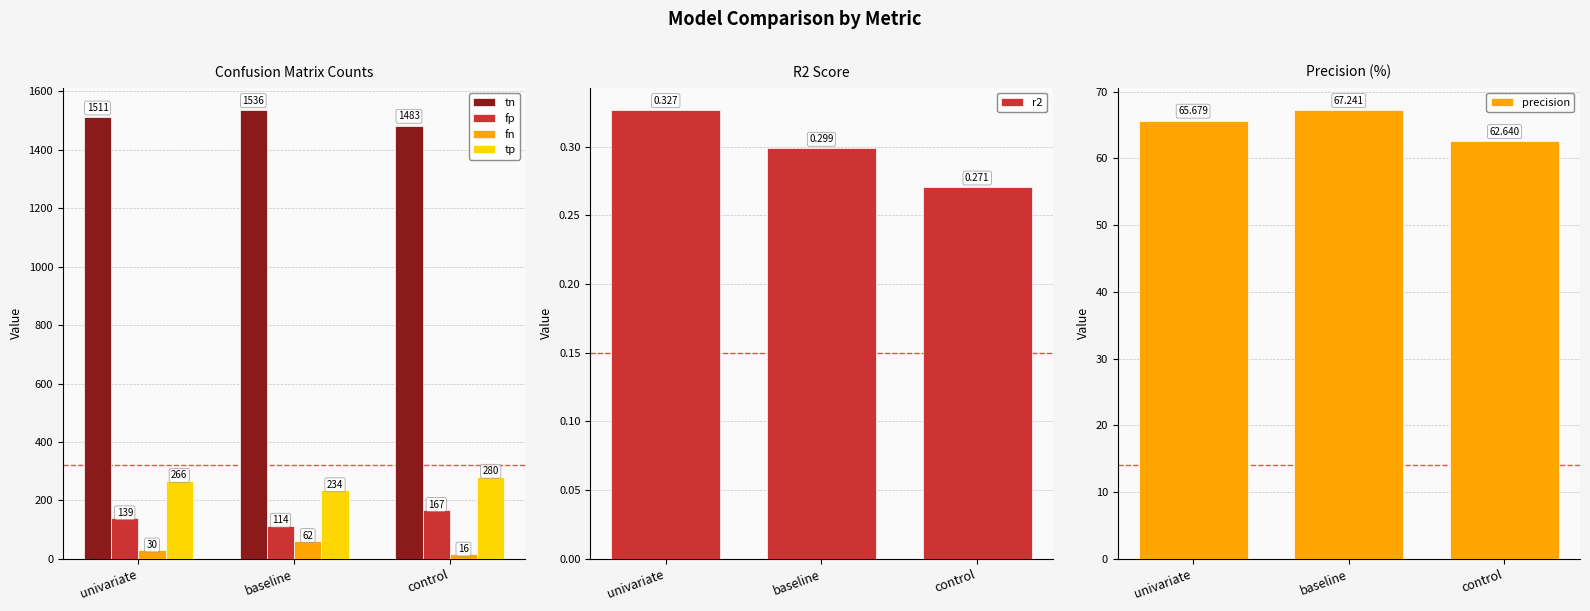

Reading right to left, transcribe all the data shown in this chart.

tn: control=1483.0	baseline=1536.0	univariate=1511.0
fp: control=167.0	baseline=114.0	univariate=139.0
fn: control=16.0	baseline=62.0	univariate=30.0
tp: control=280.0	baseline=234.0	univariate=266.0
r2: control=0.3	baseline=0.3	univariate=0.3
precision: control=62.6	baseline=67.2	univariate=65.7